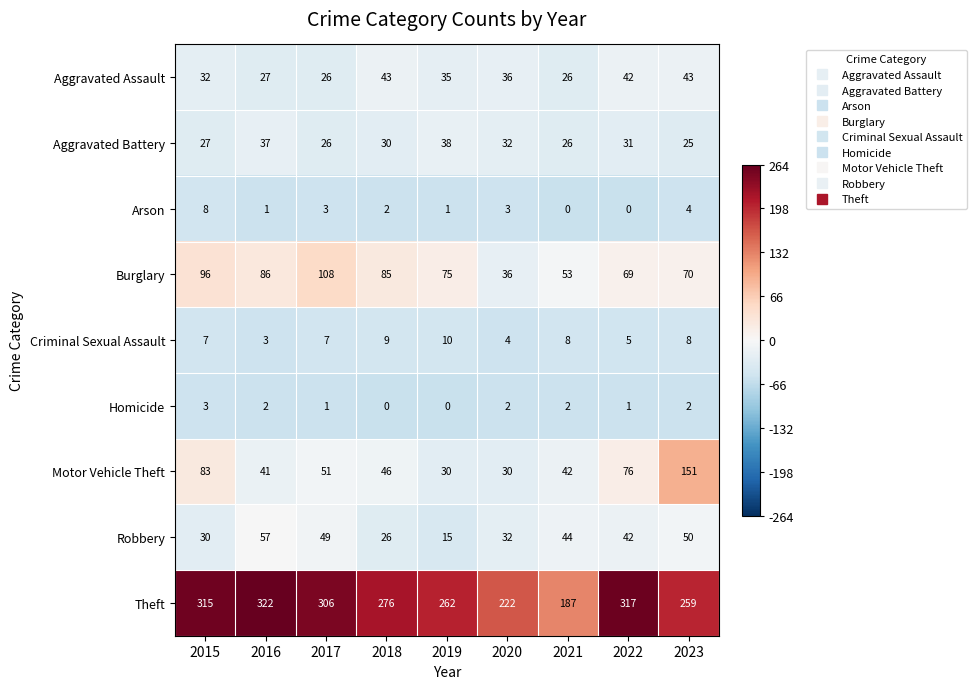

What is the difference between the Theft values at 2023 and 2017?

47